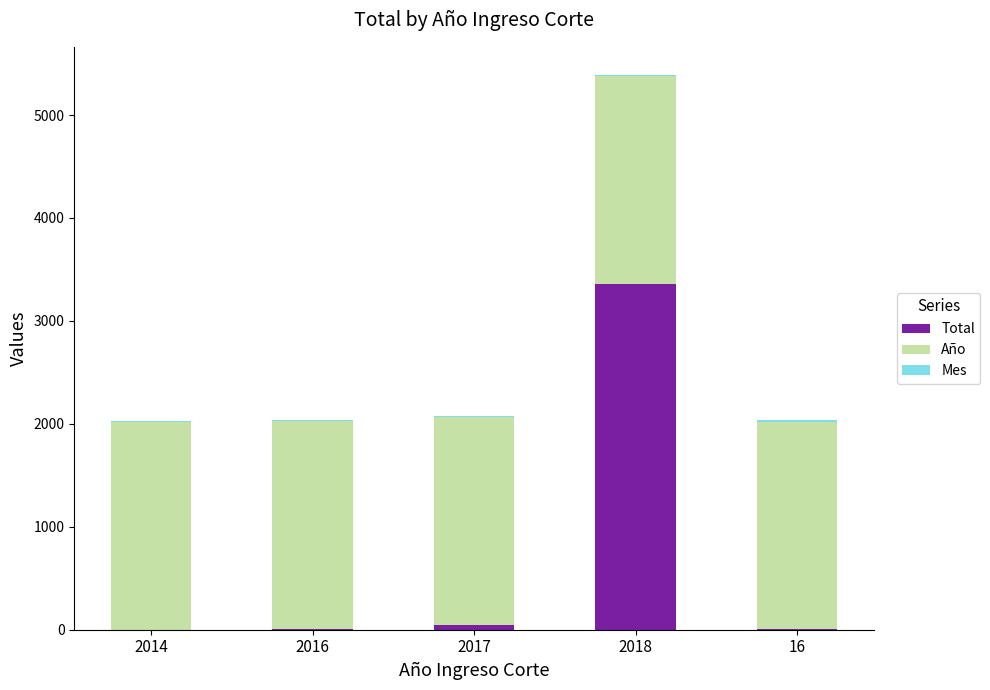

What is the sum of all Total values?

3422